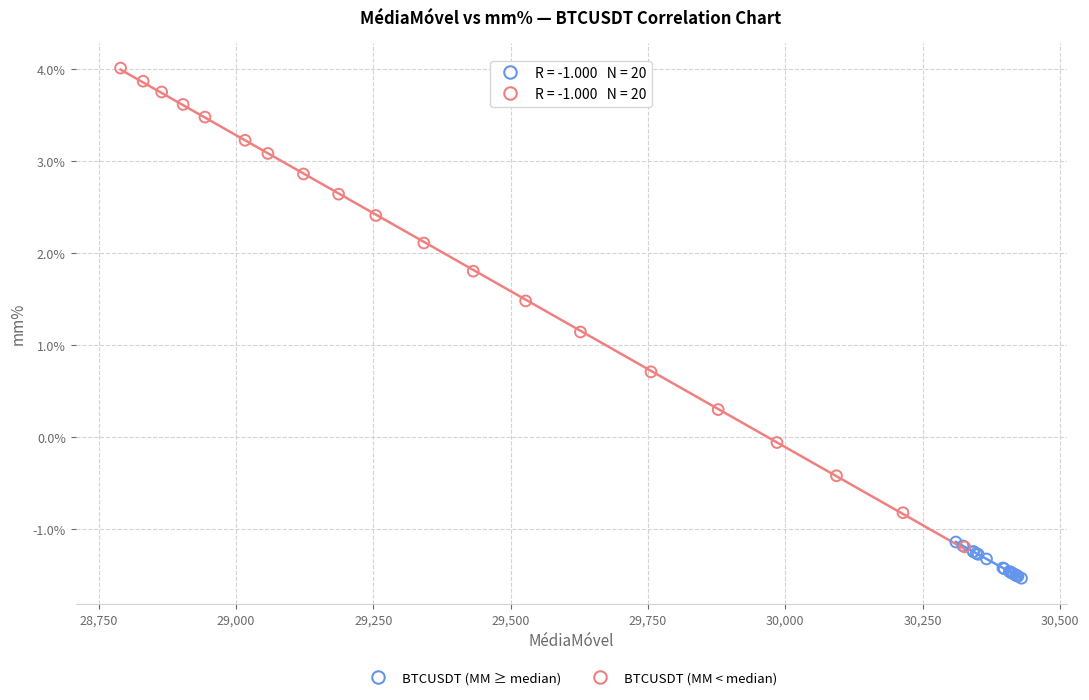

Which series has the widest spread of Y values?

BTCUSDT (MM < median)